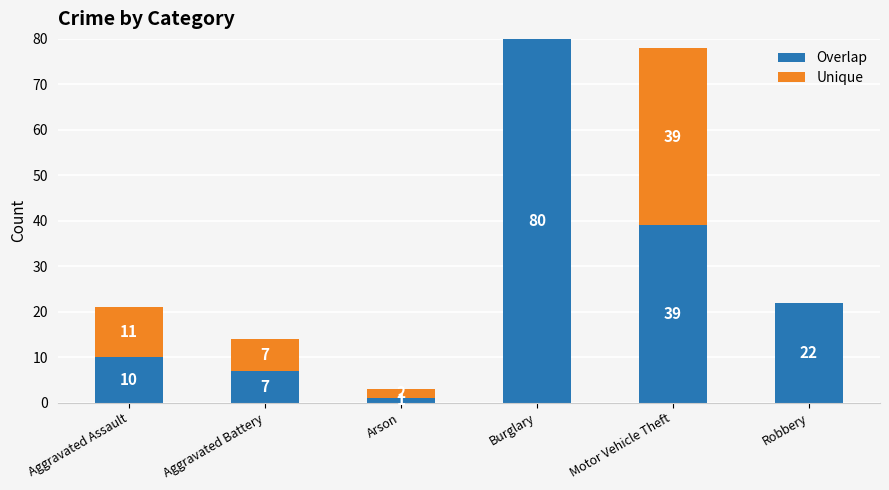

At which category is the sum across all series the highest?

Burglary